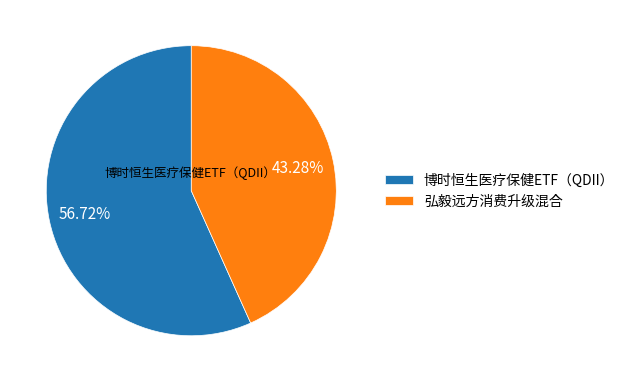

To the nearest percent, what is the average slice percentage?

50%